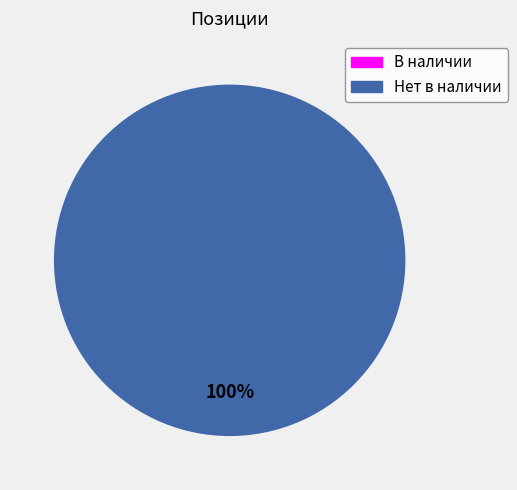

How many segments does this pie chart have?

1